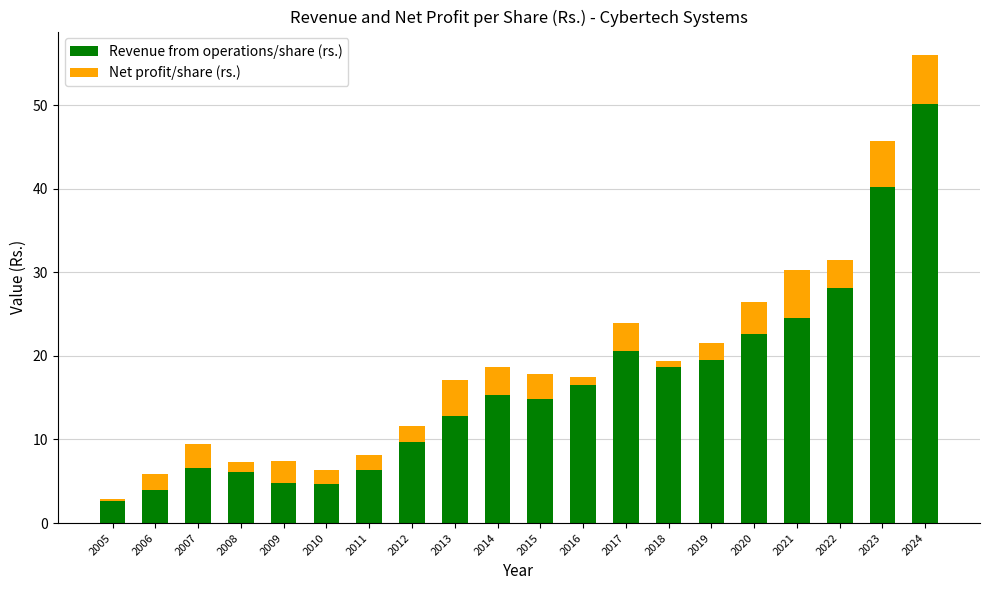

Is it true that Revenue from operations/share (rs.) equals 4.8 at 2009?

True